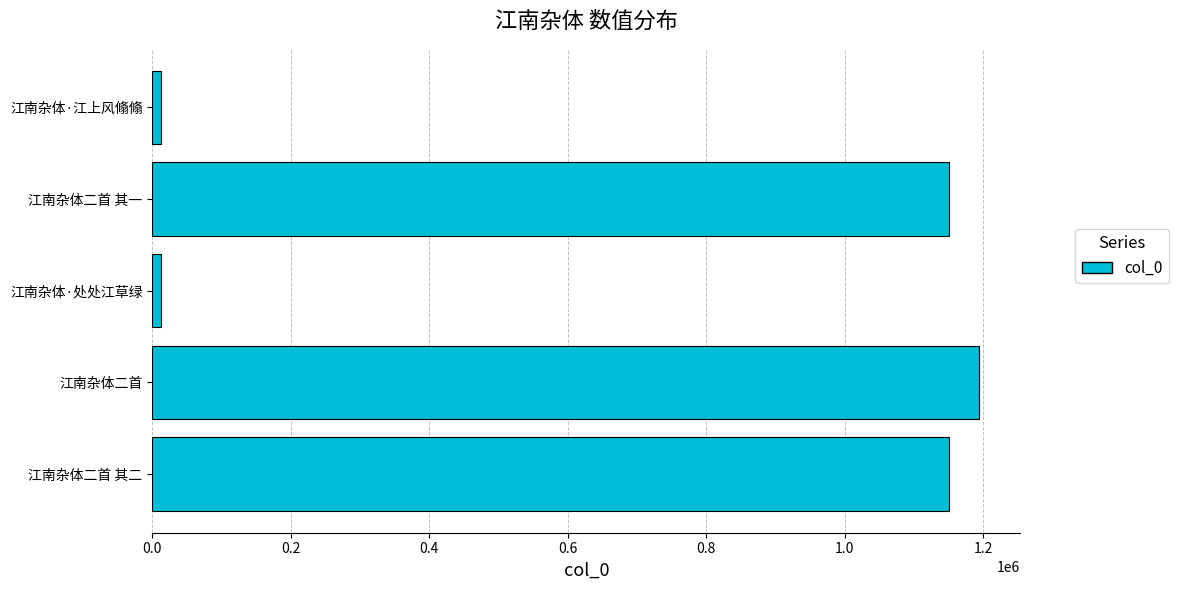

Approximately how many times larger is the value at 江南杂体二首 其一 compared to 江南杂体二首 其二?

1.0